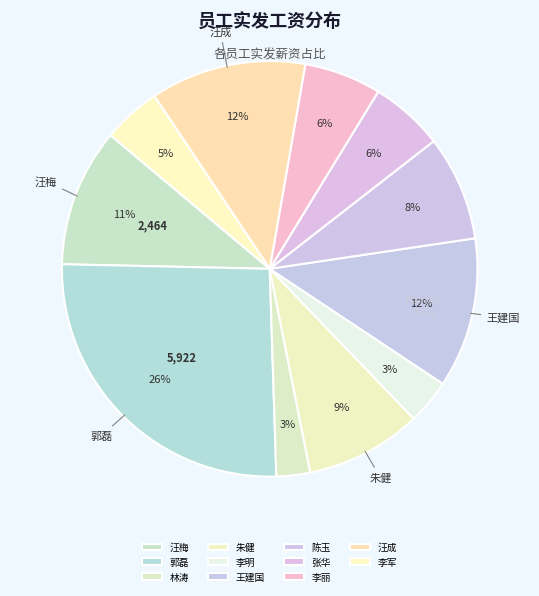

True or false: 陈玉 accounts for 19% of the total.

False